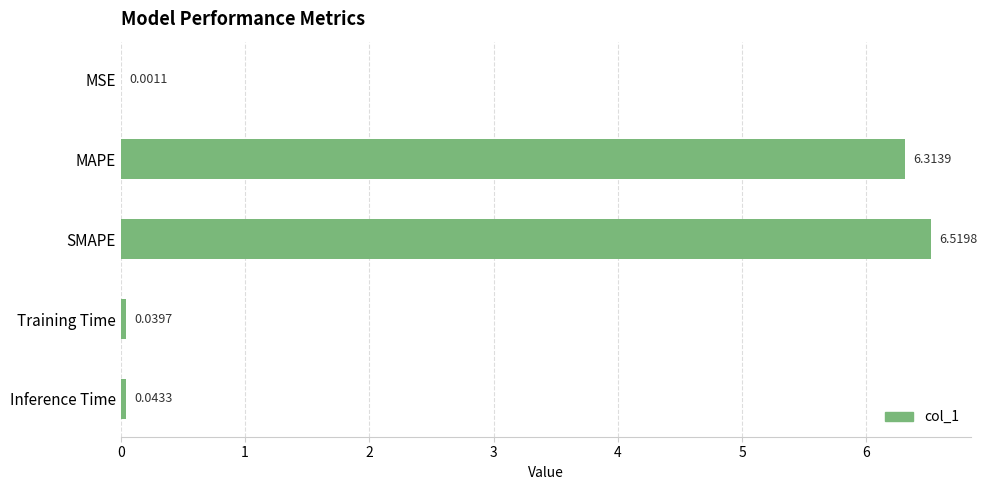

Where is the data nearest to the value 3?

Inference Time